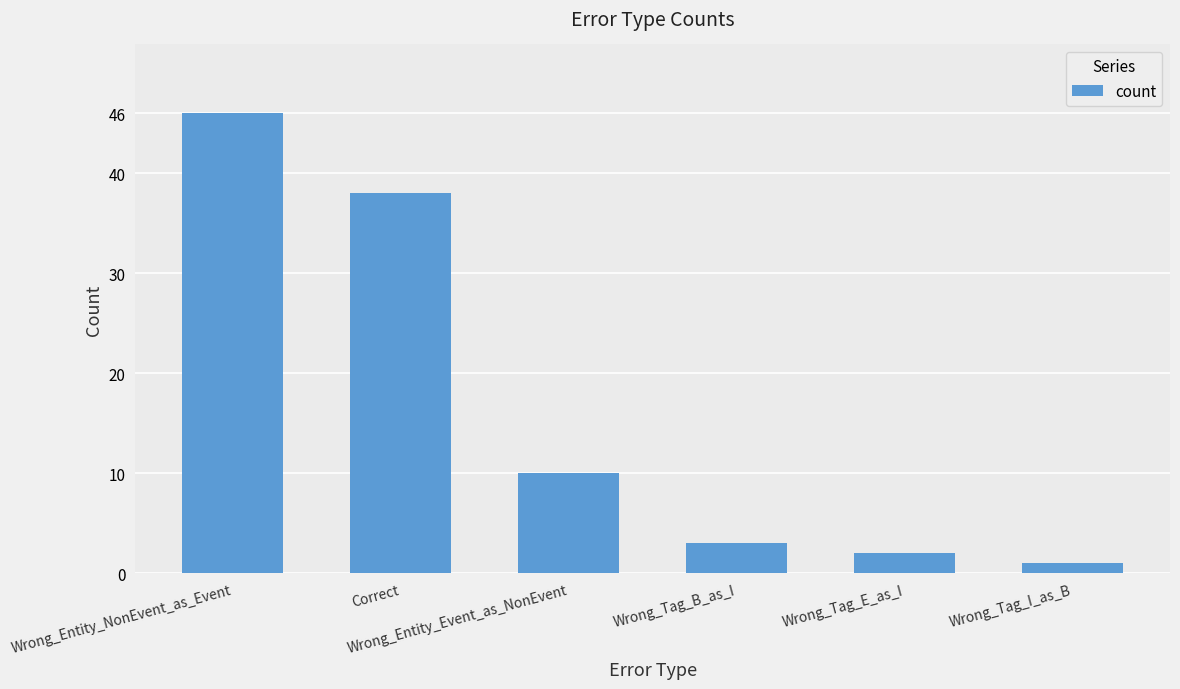

Reading left to right, extract all data points from this chart.

46	38	10	3	2	1